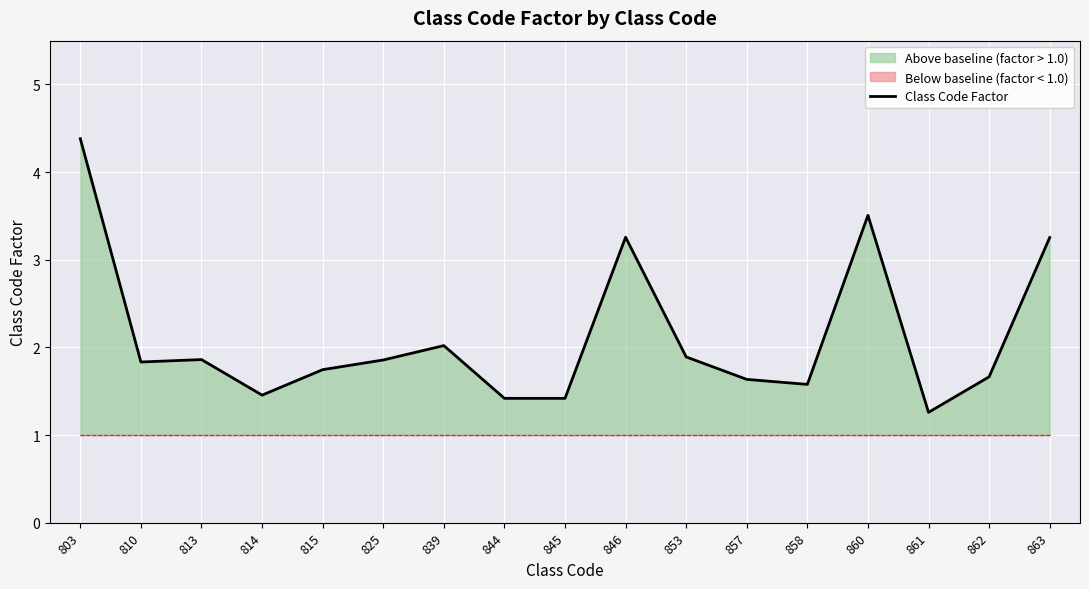

Reading left to right, what are all the values shown in this chart?

803=4.4	810=1.8	813=1.9	814=1.5	815=1.7	825=1.9	839=2.0	844=1.4	845=1.4	846=3.3	853=1.9	857=1.6	858=1.6	860=3.5	861=1.3	862=1.7	863=3.3